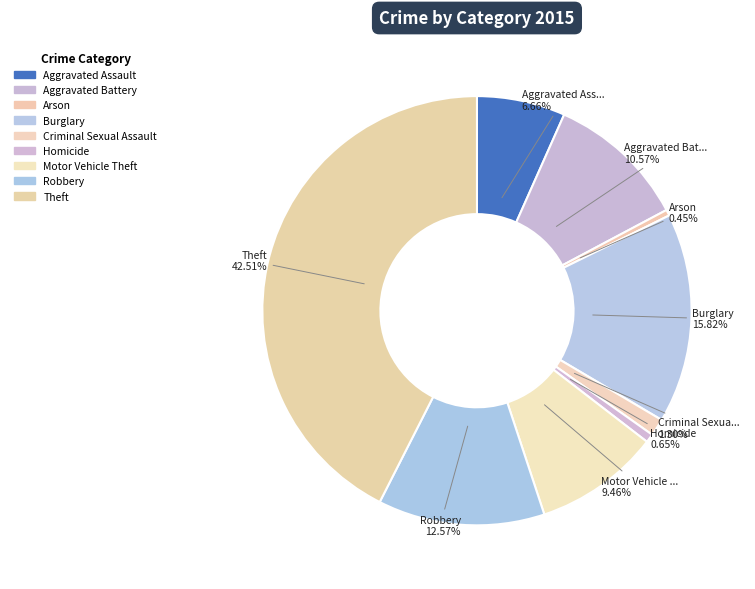

How many slices are in this pie chart?

9